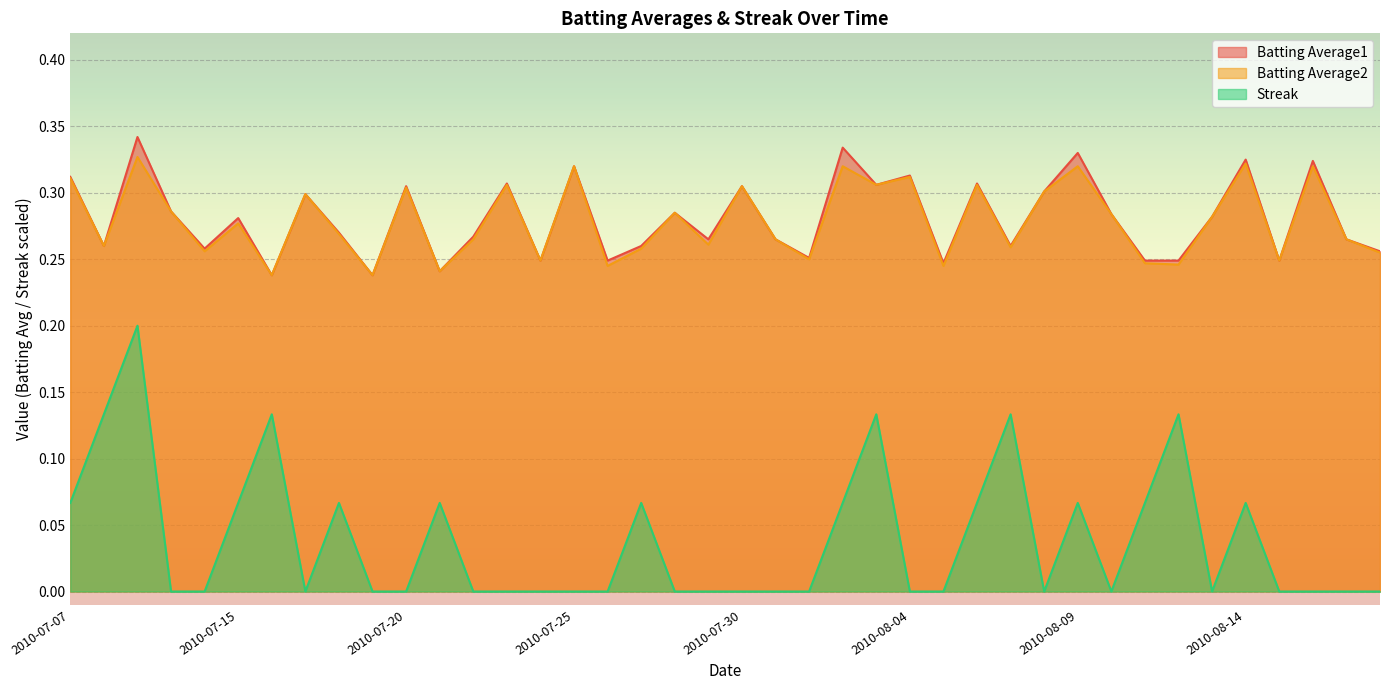

Reading left to right, extract all data points from this chart.

Batting Average1: 0.3	0.3	0.3	0.3	0.3	0.3	0.2	0.3	0.3	0.2	0.3	0.2	0.3	0.3	0.2	0.3	0.2	0.3	0.3	0.3	0.3	0.3	0.3	0.3	0.3	0.3	0.2	0.3	0.3	0.3	0.3	0.3	0.2	0.2	0.3	0.3	0.2	0.3	0.3	0.3
Batting Average2: 0.3	0.3	0.3	0.3	0.3	0.3	0.2	0.3	0.3	0.2	0.3	0.2	0.3	0.3	0.2	0.3	0.2	0.3	0.3	0.3	0.3	0.3	0.2	0.3	0.3	0.3	0.2	0.3	0.3	0.3	0.3	0.3	0.2	0.2	0.3	0.3	0.2	0.3	0.3	0.3
Streak: 0.1	0.1	0.2	0.0	0.0	0.1	0.1	0.0	0.1	0.0	0.0	0.1	0.0	0.0	0.0	0.0	0.0	0.1	0.0	0.0	0.0	0.0	0.0	0.1	0.1	0.0	0.0	0.1	0.1	0.0	0.1	0.0	0.1	0.1	0.0	0.1	0.0	0.0	0.0	0.0